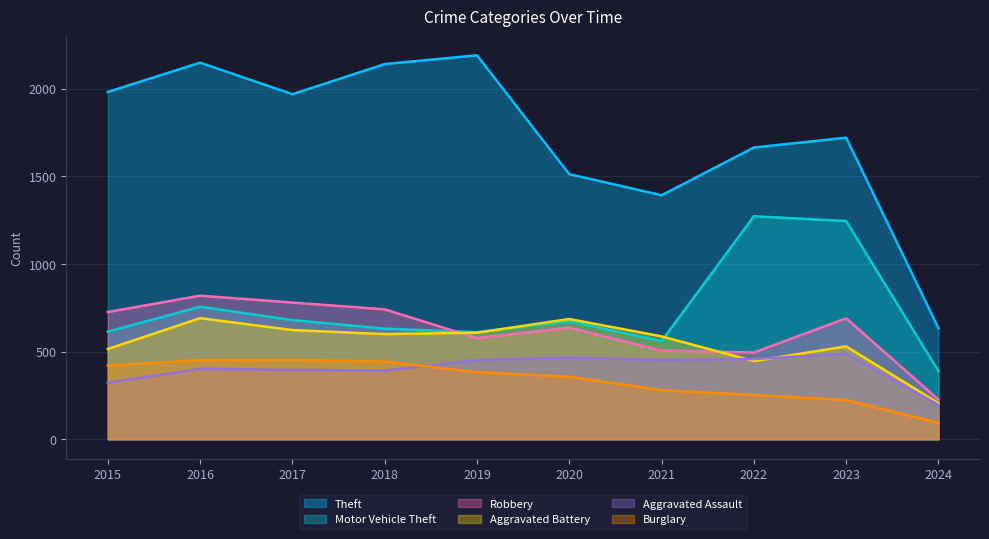

In Aggravated Battery, how many points are higher than both neighbors (excluding endpoints)?

3